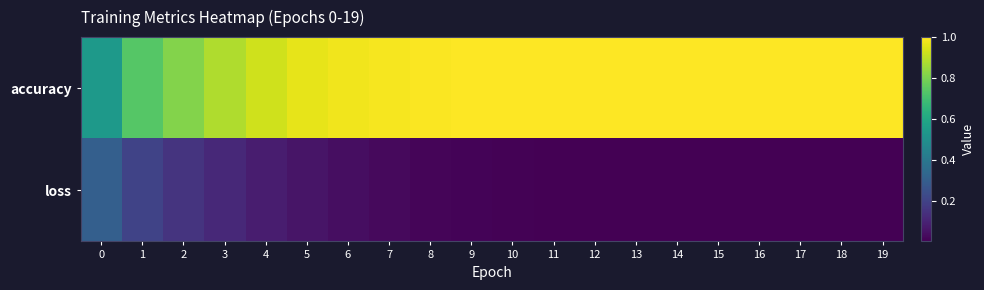

What is the difference between the highest and lowest values at 9?

1.0